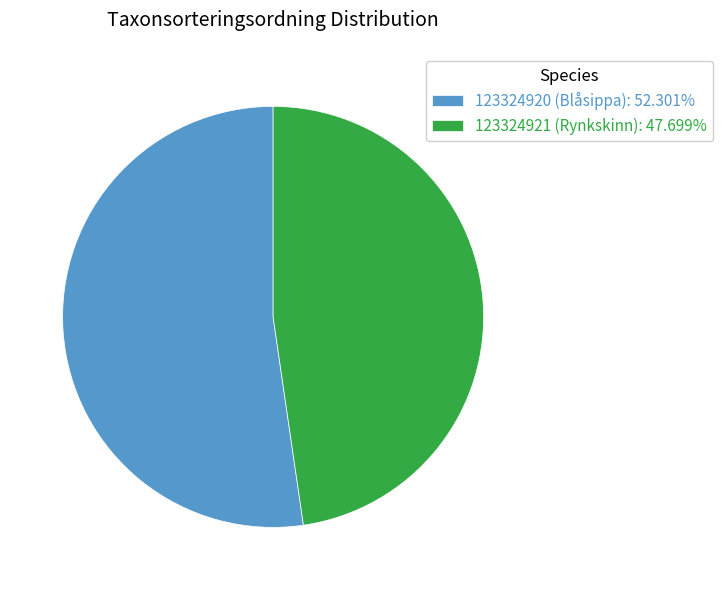

Rank the categories by value from lowest to highest.

123324921 (Rynkskinn), 123324920 (Blåsippa)